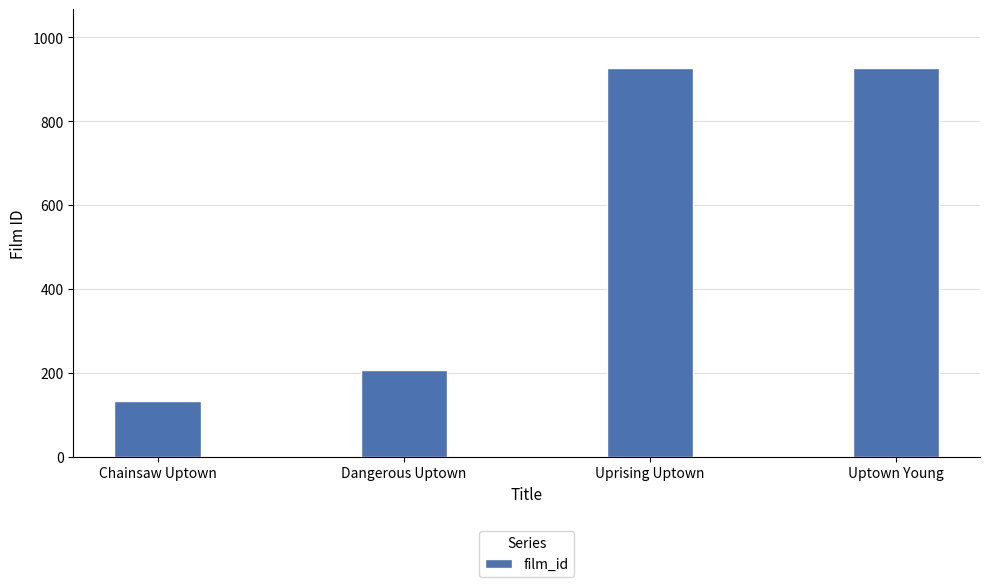

What value does the data have at Chainsaw Uptown?

132